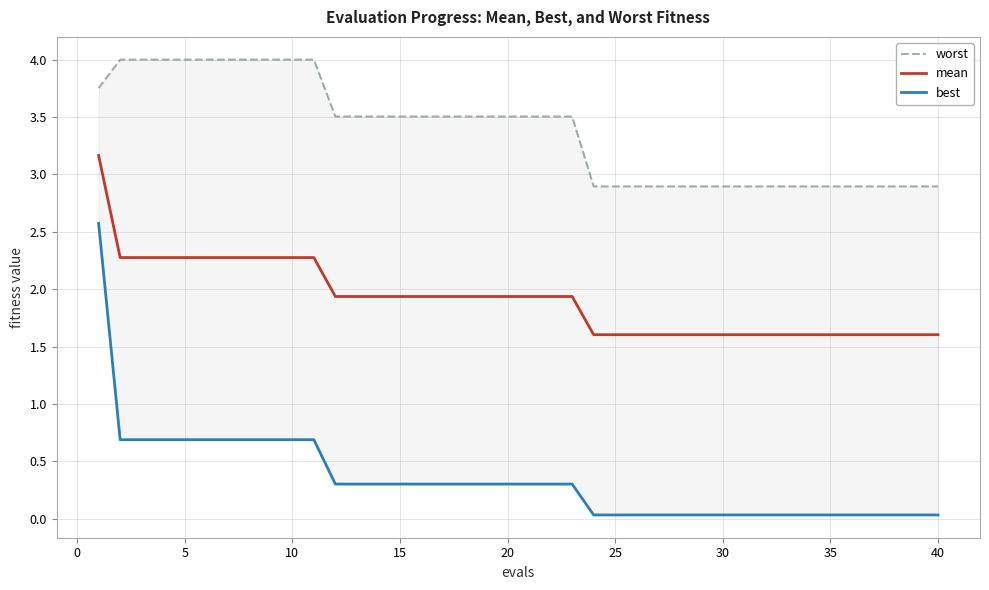

Reading left to right, list all the values displayed in this chart.

worst: 3.8	4.0	4.0	4.0	4.0	4.0	4.0	4.0	4.0	4.0	4.0	3.5	3.5	3.5	3.5	3.5	3.5	3.5	3.5	3.5	3.5	3.5	3.5	2.9	2.9	2.9	2.9	2.9	2.9	2.9	2.9	2.9	2.9	2.9	2.9	2.9	2.9	2.9	2.9	2.9
mean: 3.2	2.3	2.3	2.3	2.3	2.3	2.3	2.3	2.3	2.3	2.3	1.9	1.9	1.9	1.9	1.9	1.9	1.9	1.9	1.9	1.9	1.9	1.9	1.6	1.6	1.6	1.6	1.6	1.6	1.6	1.6	1.6	1.6	1.6	1.6	1.6	1.6	1.6	1.6	1.6
best: 2.6	0.7	0.7	0.7	0.7	0.7	0.7	0.7	0.7	0.7	0.7	0.3	0.3	0.3	0.3	0.3	0.3	0.3	0.3	0.3	0.3	0.3	0.3	0.0	0.0	0.0	0.0	0.0	0.0	0.0	0.0	0.0	0.0	0.0	0.0	0.0	0.0	0.0	0.0	0.0